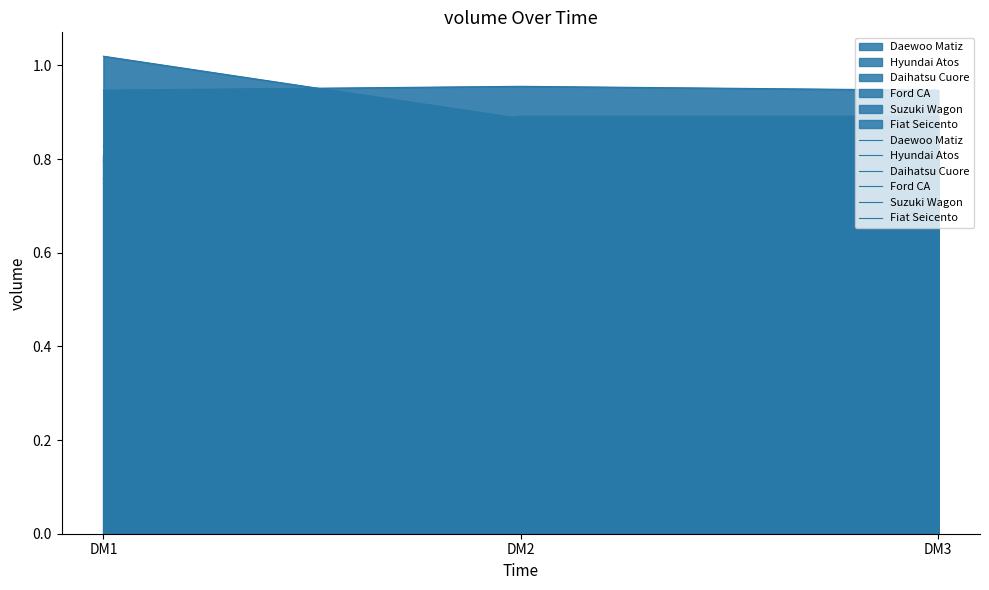

What is the maximum value for Daewoo Matiz?

0.8